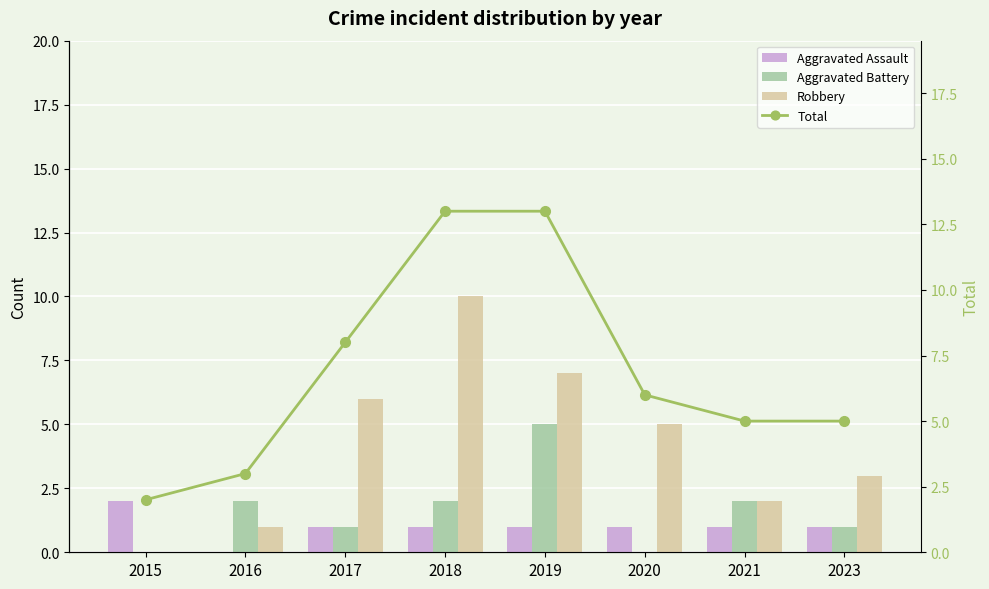

At how many categories does at least one series exceed 9?

2